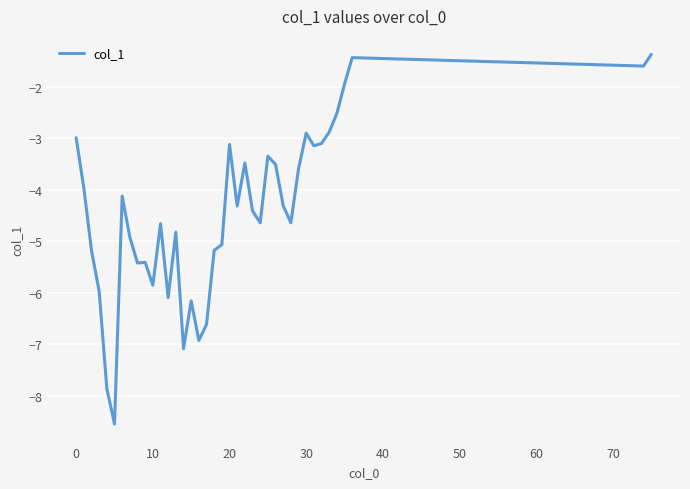

How many values are below -4?

23